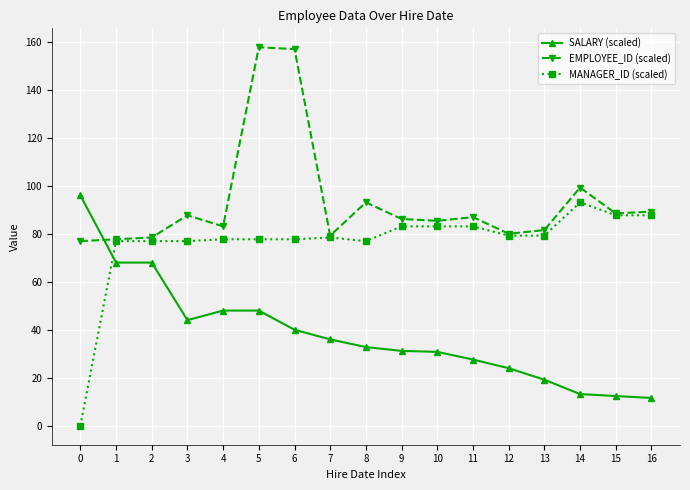

Is this an area chart (filled region under the line)?

No